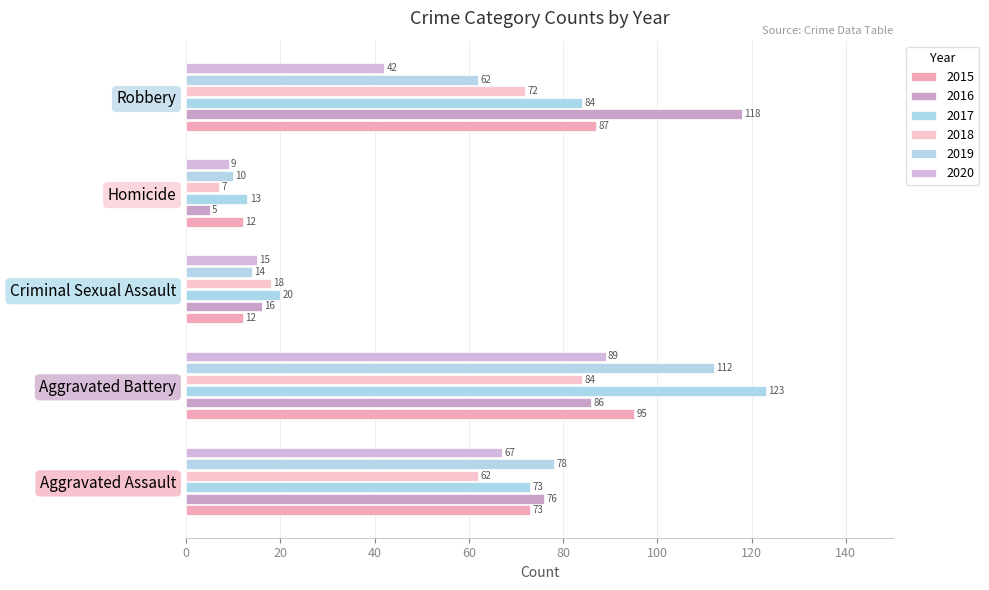

Is it true that 2018 equals 13 at Homicide?

False